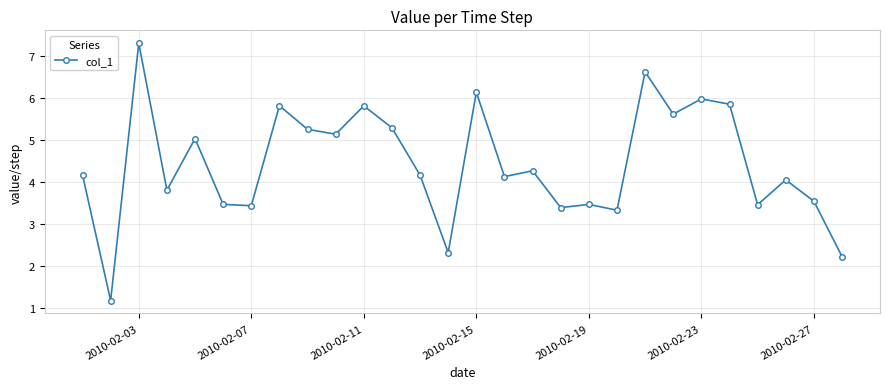

True or false: the data has more than 0 interior local peaks.

True